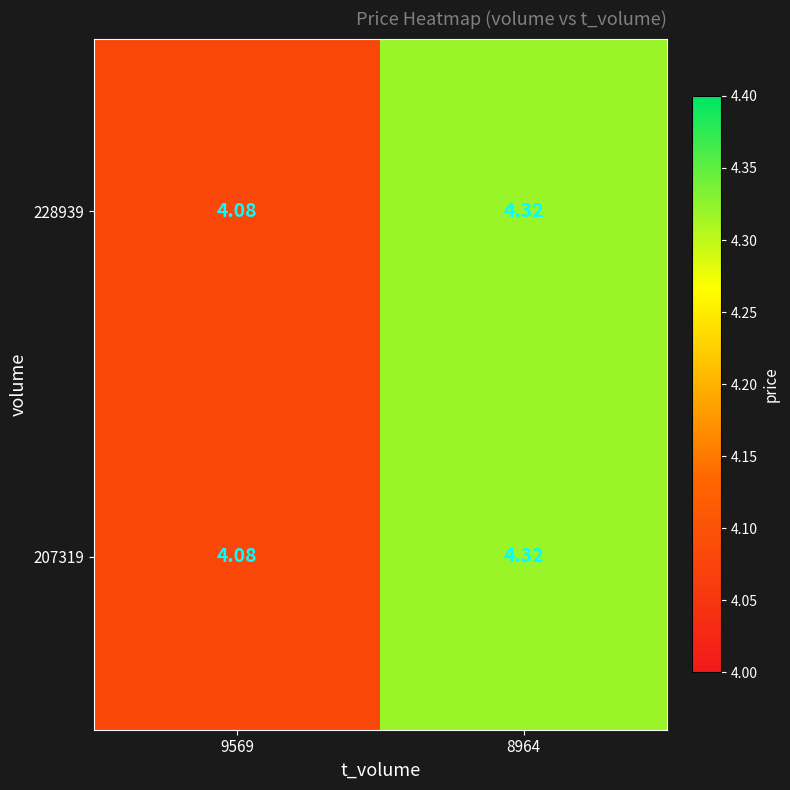

Is the value of 207319 at 9569 greater than the value of 228939 at 8964?

No